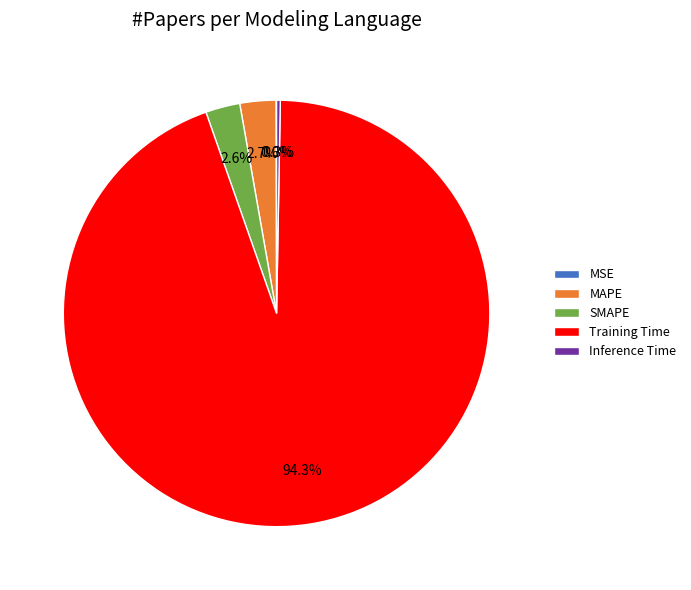

What is the total percentage of MAPE and SMAPE?

5.3%